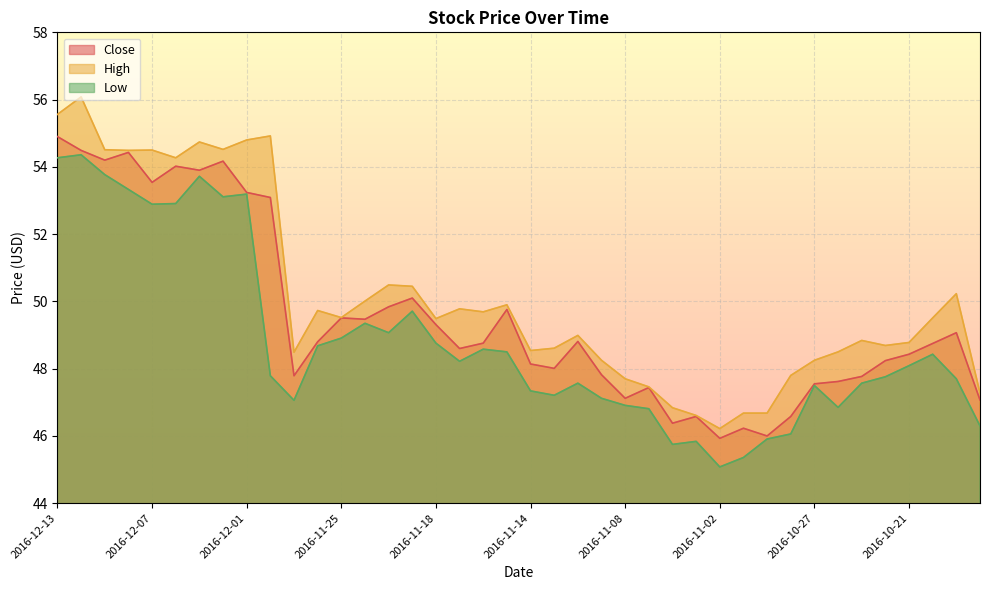

Reading left to right, transcribe all the data shown in this chart.

Close: 54.9	54.5	54.2	54.4	53.5	54.0	53.9	54.2	53.2	53.1	47.8	48.8	49.5	49.5	49.8	50.1	49.3	48.6	48.8	49.8	48.1	48.0	48.8	47.8	47.1	47.4	46.4	46.6	45.9	46.2	46.0	46.6	47.5	47.6	47.8	48.2	48.4	48.8	49.1	47.1
High: 55.6	56.1	54.5	54.5	54.5	54.3	54.7	54.5	54.8	54.9	48.5	49.7	49.5	50.0	50.5	50.5	49.5	49.8	49.7	49.9	48.5	48.6	49.0	48.2	47.7	47.5	46.8	46.6	46.2	46.7	46.7	47.8	48.2	48.5	48.8	48.7	48.8	49.5	50.2	47.3
Low: 54.3	54.4	53.8	53.3	52.9	52.9	53.7	53.1	53.2	47.8	47.1	48.7	48.9	49.3	49.1	49.7	48.8	48.2	48.6	48.5	47.3	47.2	47.6	47.1	46.9	46.8	45.8	45.8	45.1	45.4	45.9	46.1	47.5	46.8	47.6	47.8	48.1	48.4	47.7	46.3